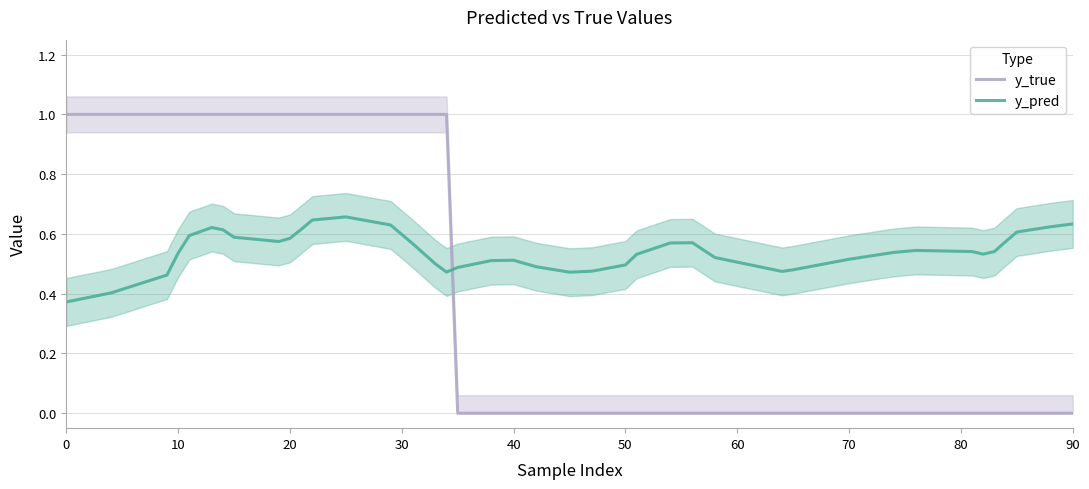

What is the highest value of the y_true series?

1.0